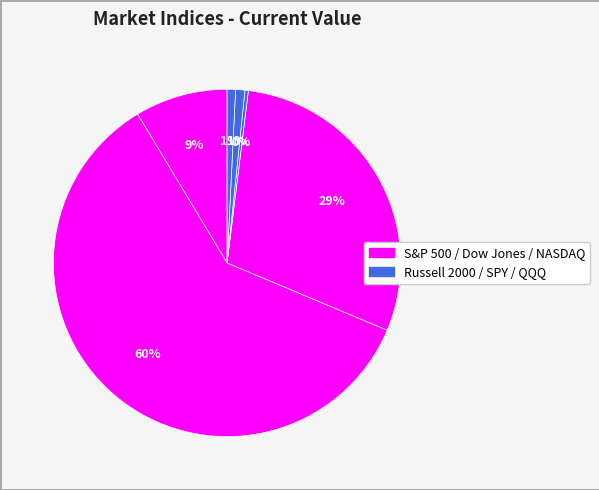

Which category has the biggest portion of the pie?

Dow Jones